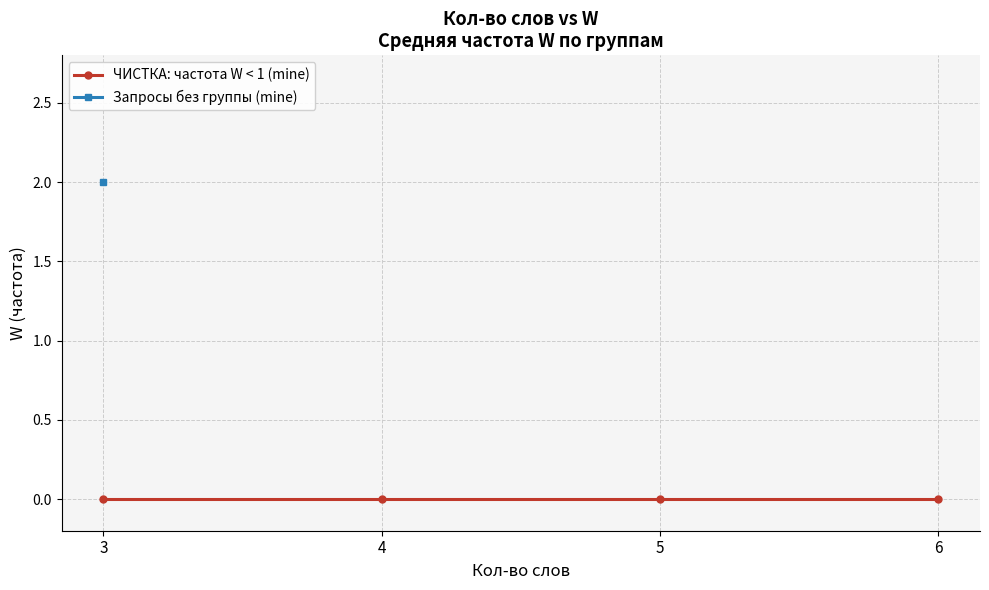

At which category is the sum across all series the highest?

3